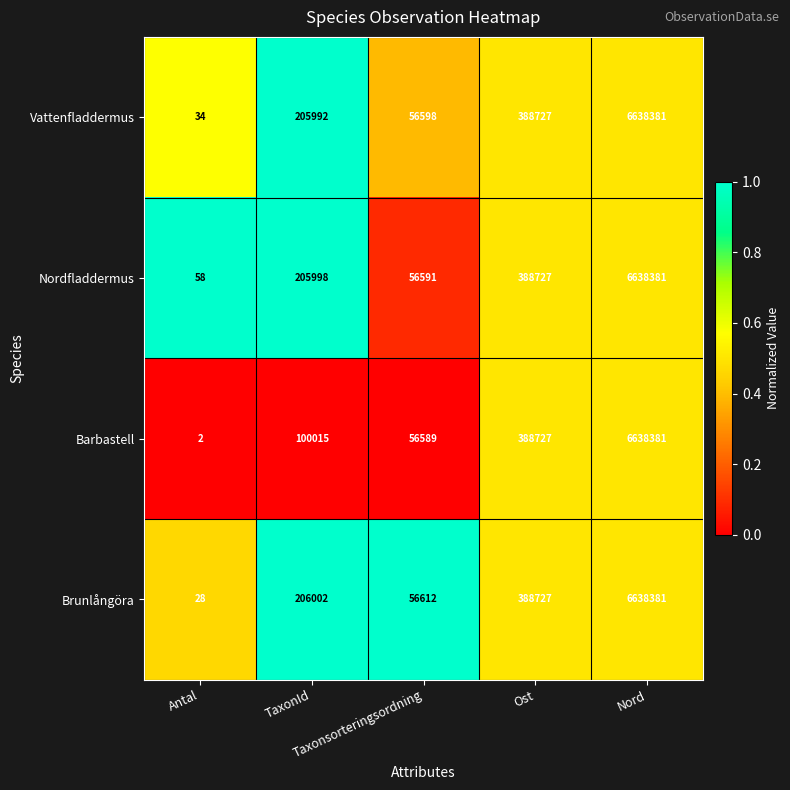

What is the difference between the maximum and minimum values in the Brunlångöra series?

6638353